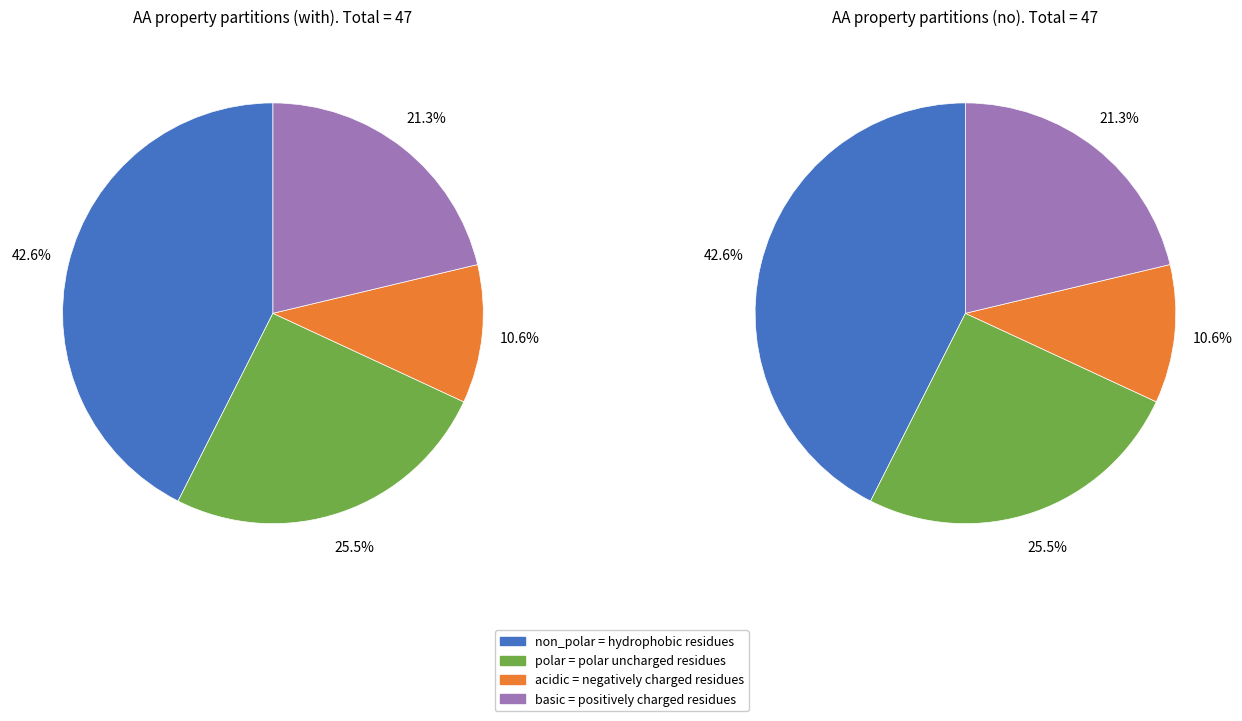

How many slices are in this pie chart?

4